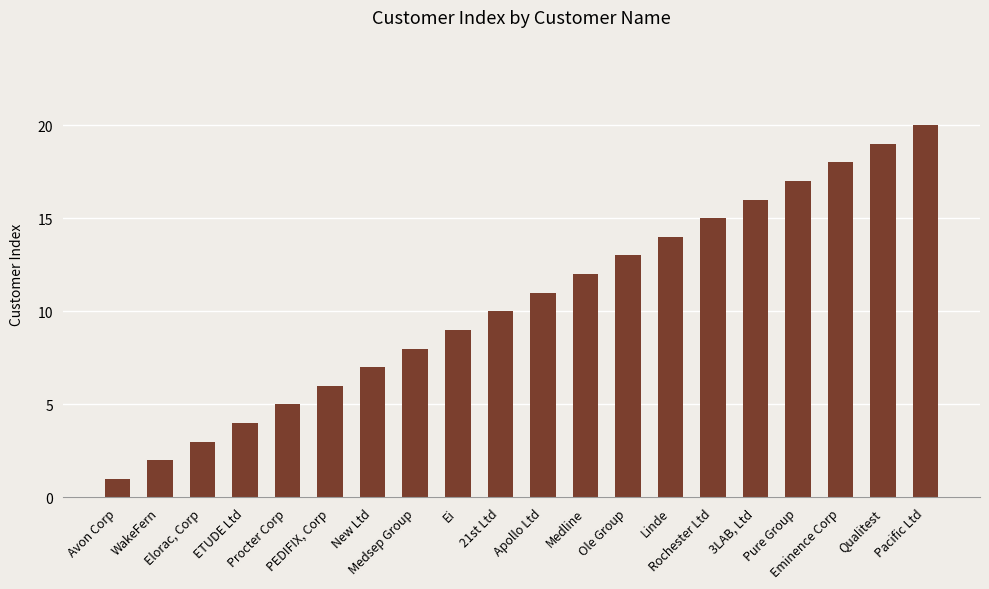

At which label is the value closest to 10?

21st Ltd